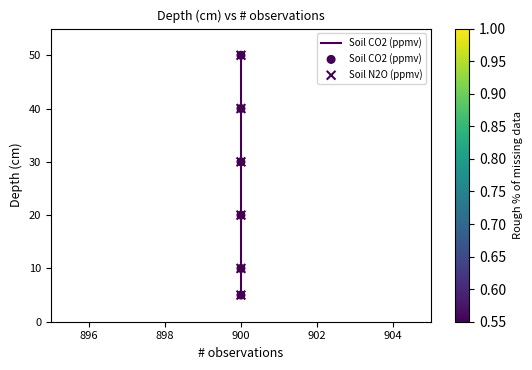

Which series reaches the minimum Y coordinate?

Soil CO2 (ppmv)